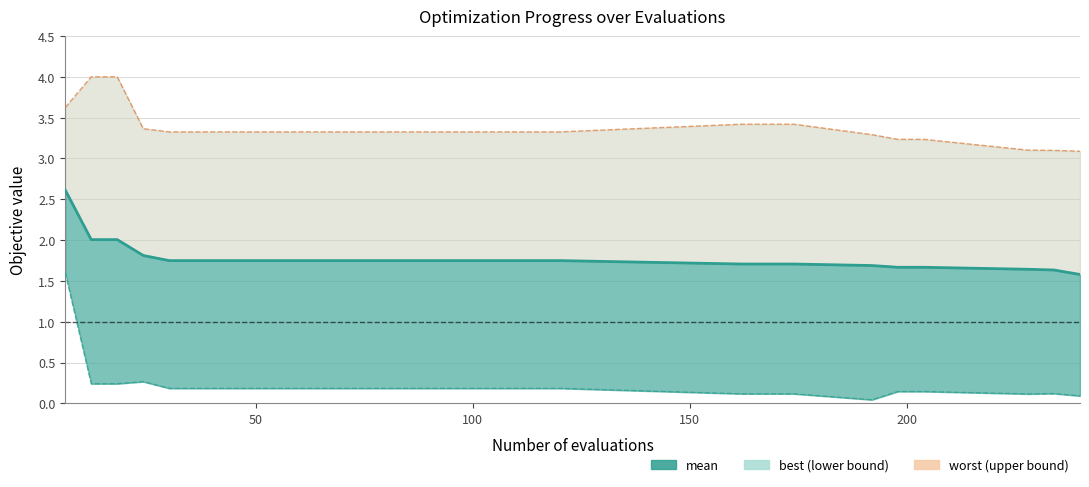

Reading left to right, list all the values displayed in this chart.

2.6	2.0	2.0	1.8	1.7	1.7	1.7	1.7	1.7	1.7	1.7	1.7	1.7	1.7	1.7	1.7	1.7	1.7	1.7	1.7	1.7	1.7	1.7	1.7	1.7	1.7	1.6	1.6	1.6